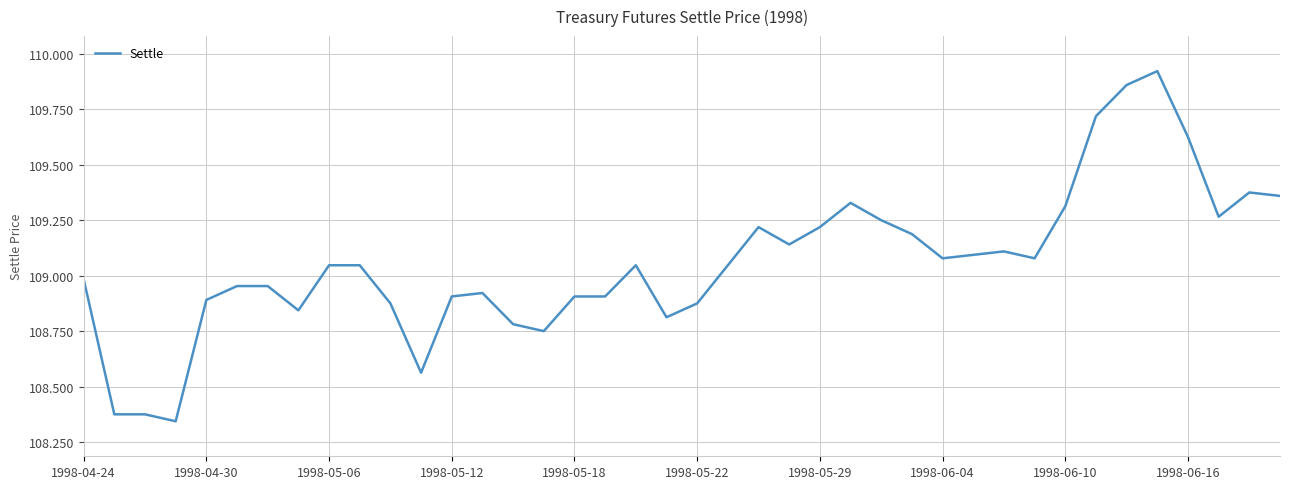

Does the chart display data point markers on the line(s)?

No